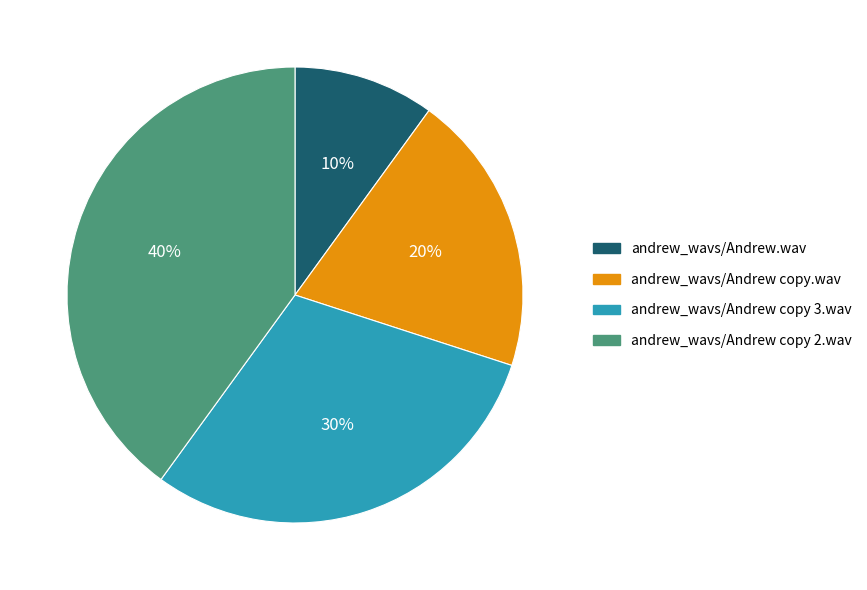

To the nearest percent, what is the difference between the largest and smallest slice percentages?

30%